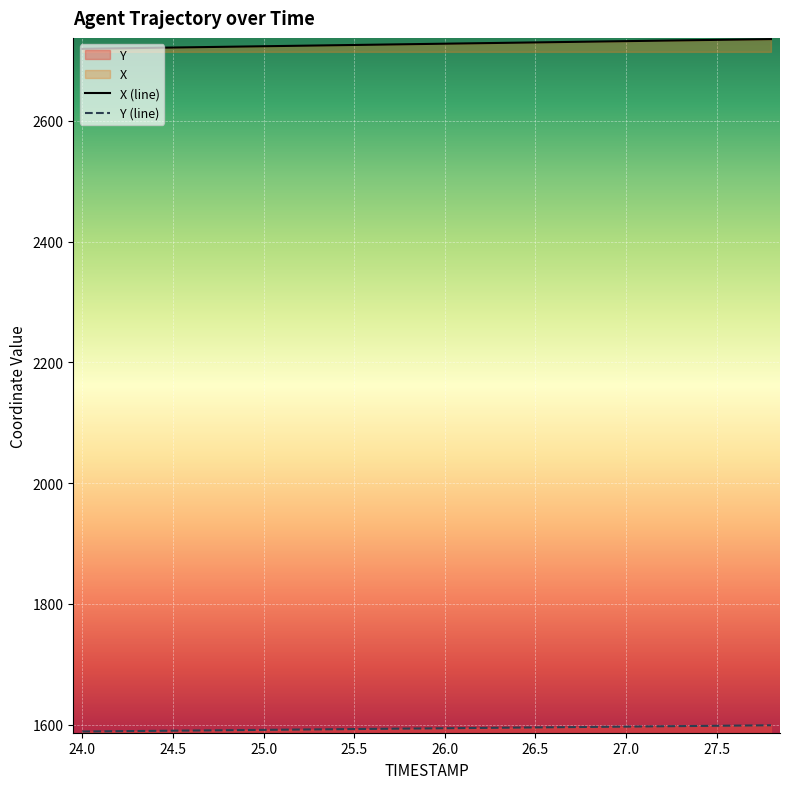

List the series in order of their overall mean, highest first.

X (line), Y (line)